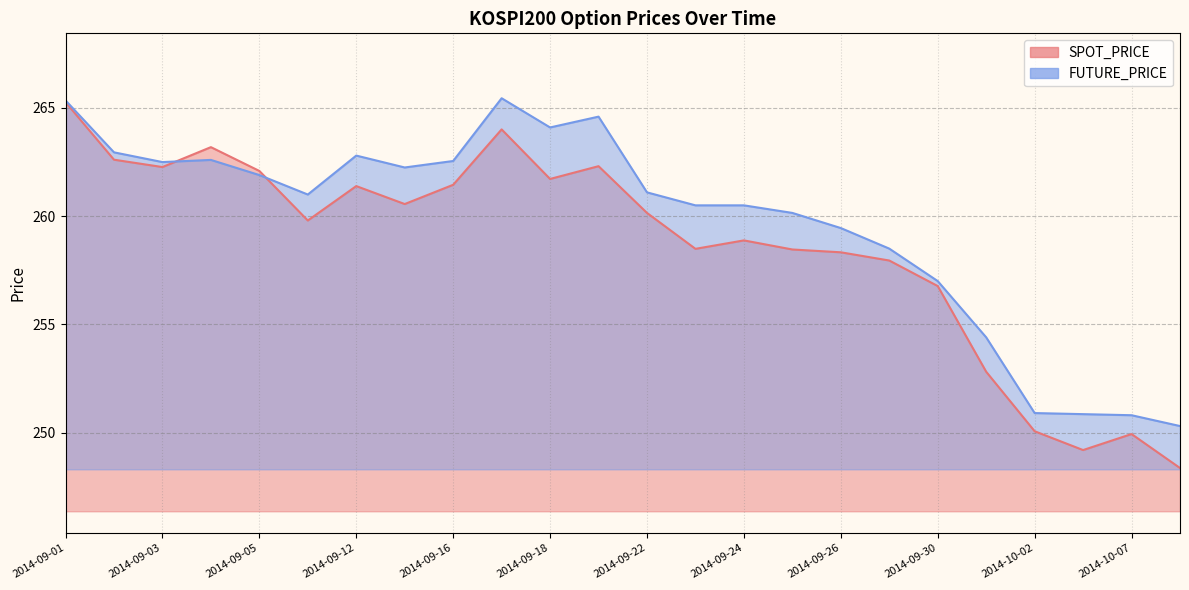

Which category has the highest value in the FUTURE_PRICE series?

2014-09-17